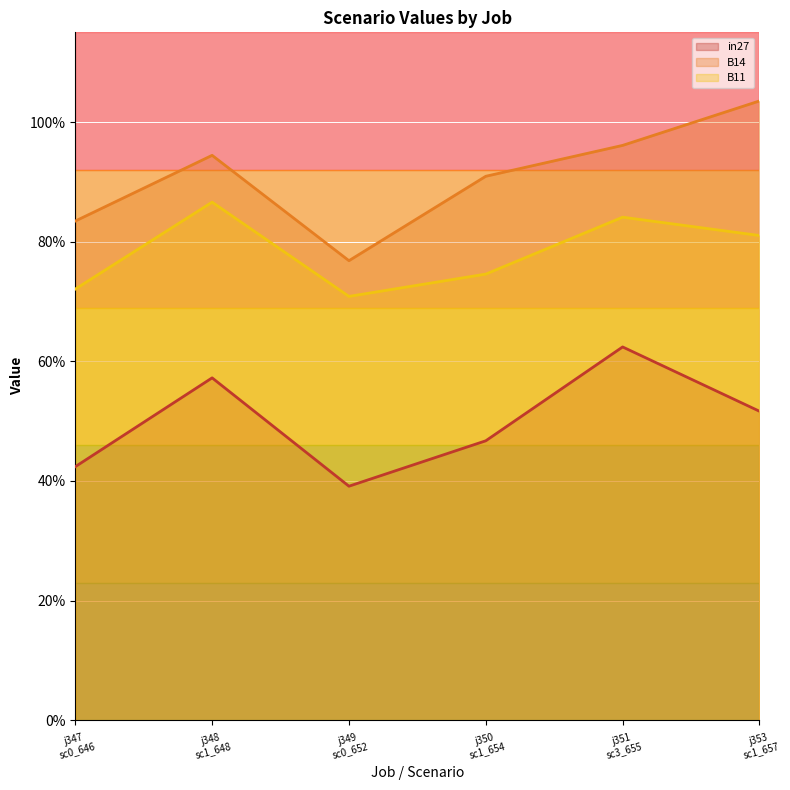

What is the difference between the B14 values at j353 sc1_657 and j348 sc1_648?

0.1